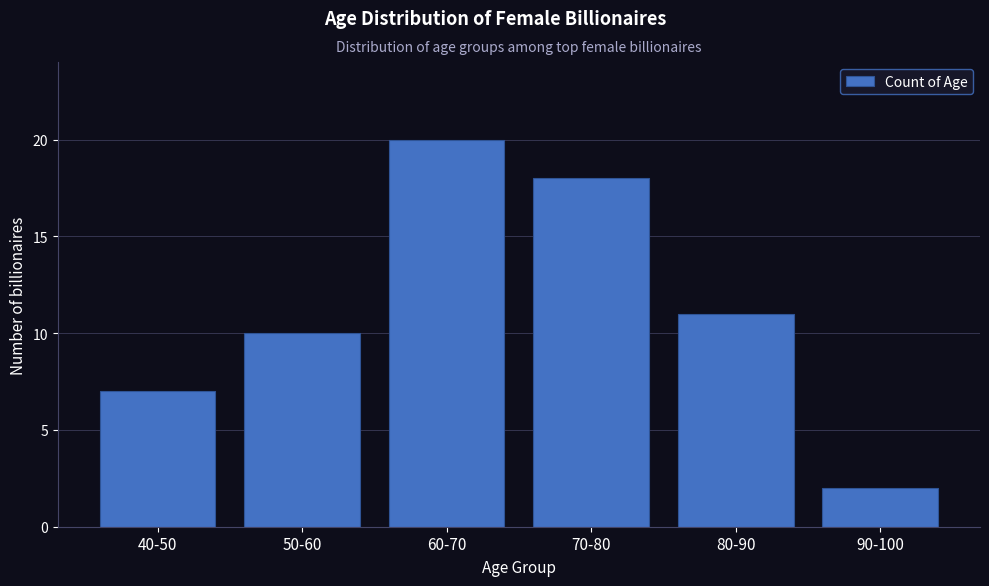

Reading left to right, what are all the values shown in this chart?

7	10	20	18	11	2